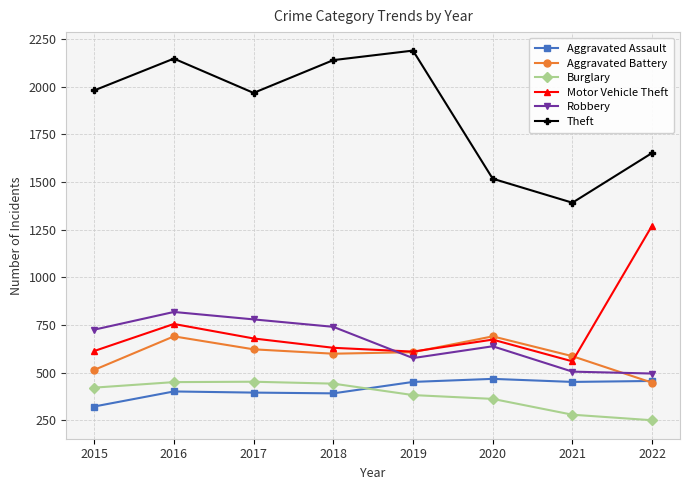

Is this an area chart (filled region under the line)?

No